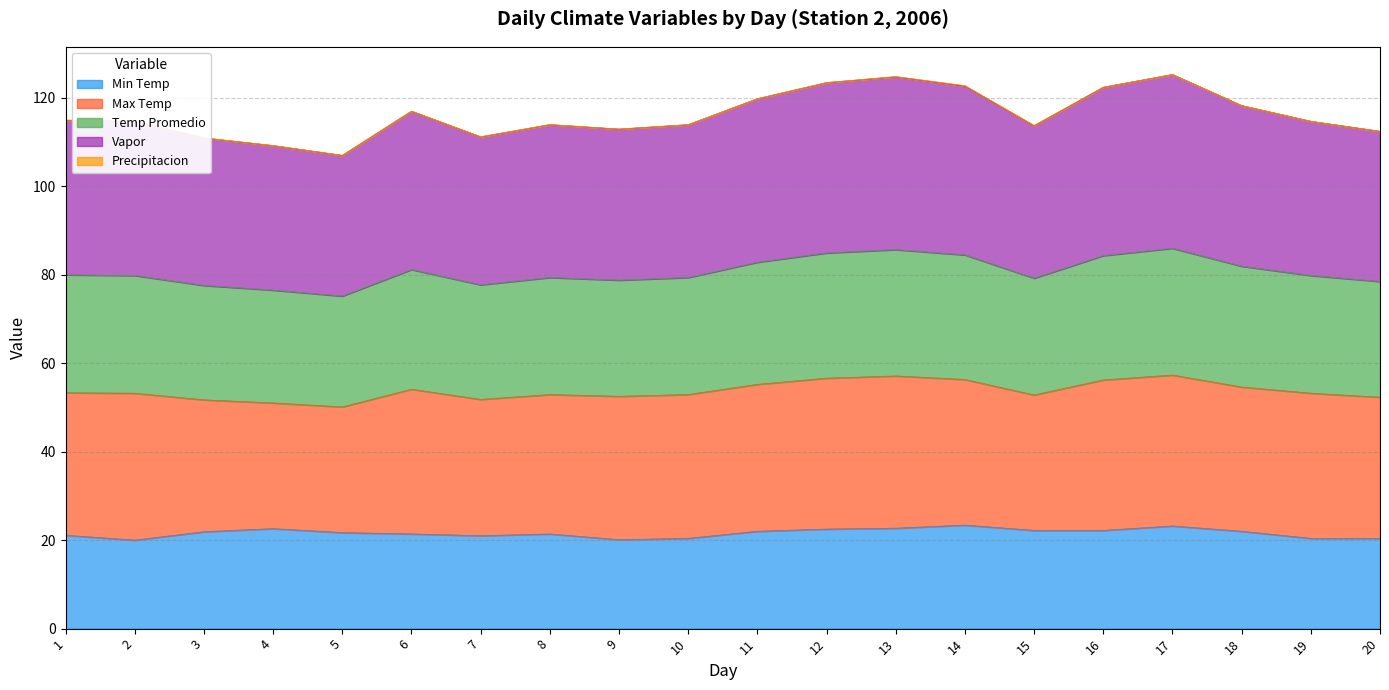

True or false: Vapor and Temp Promedio intersect in this chart.

False